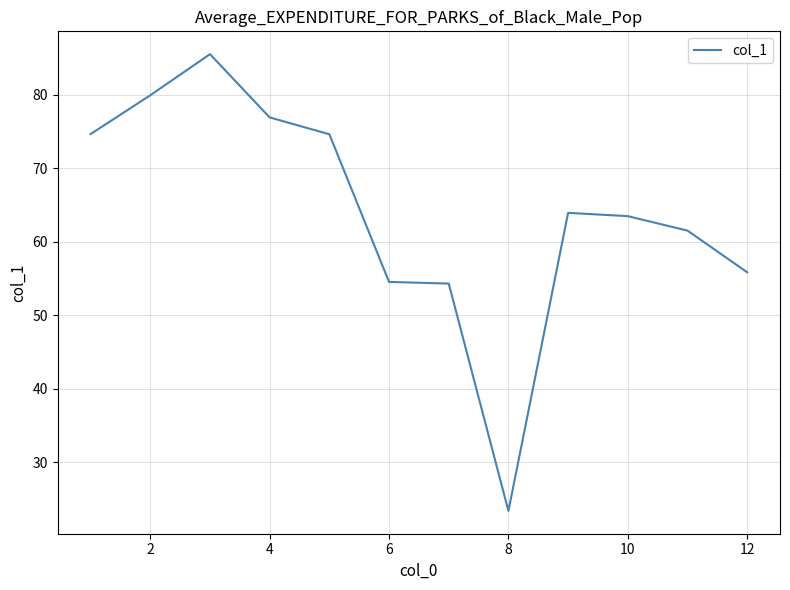

What is the difference between the maximum and minimum values?

62.1